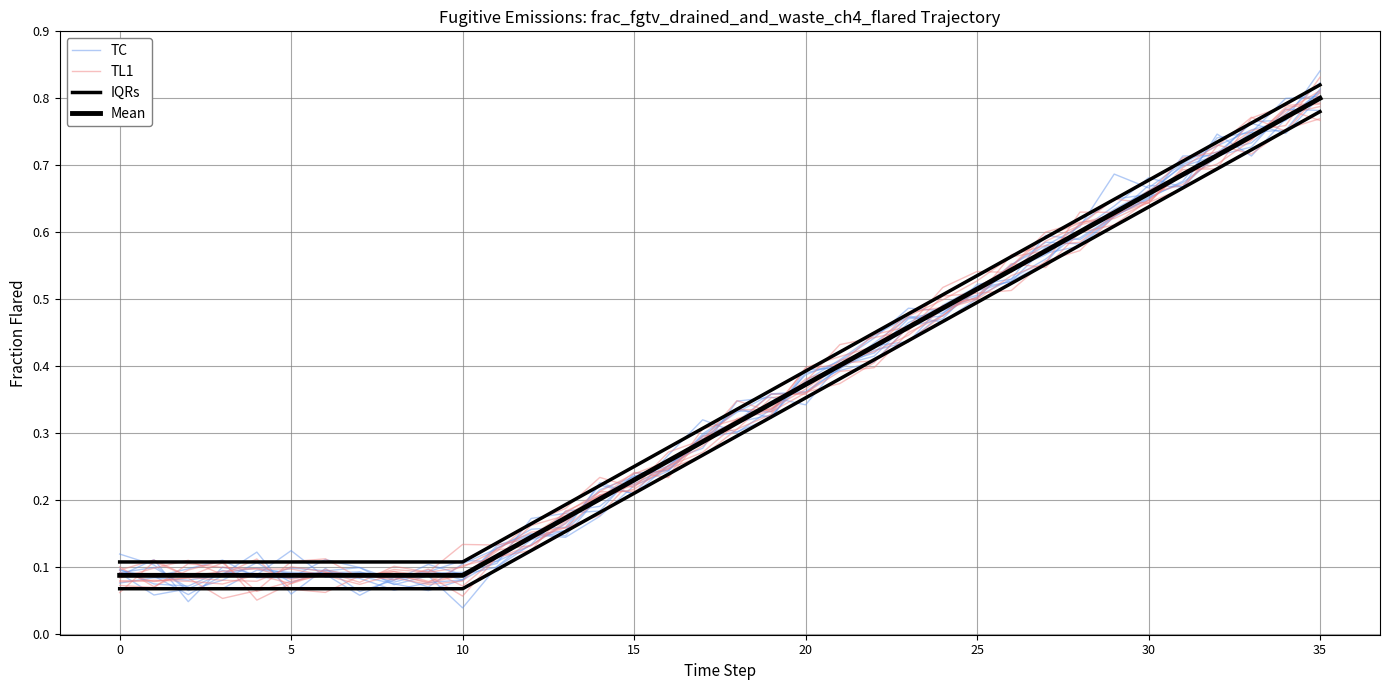

The value of TC at 20 is 0.1. True or false?

False